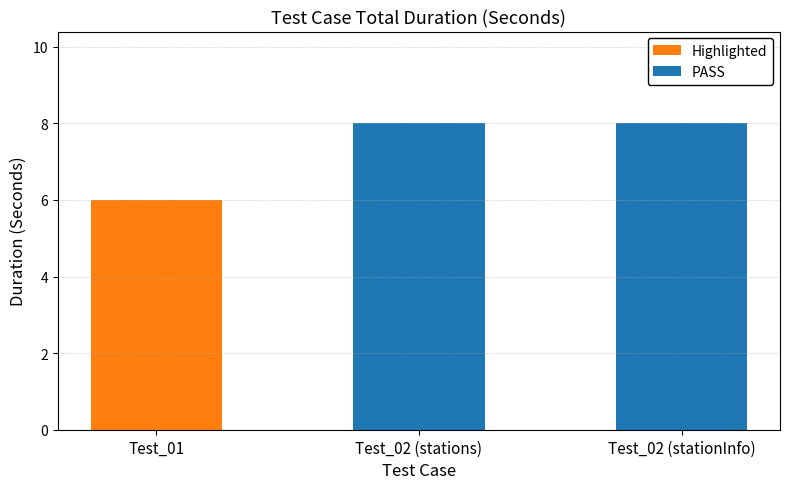

What position from the right is Test_01?

3